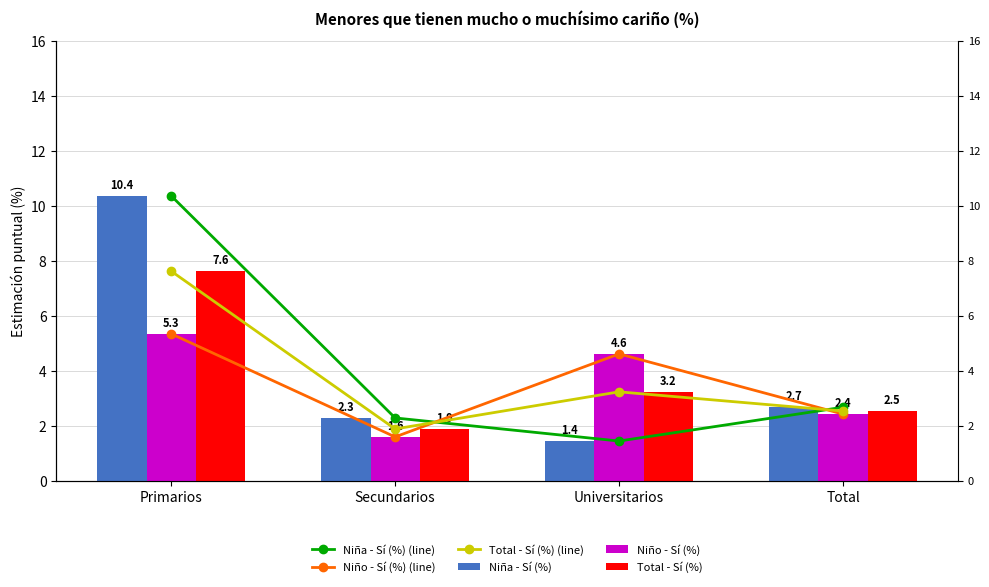

Where does the Niño - Sí (%) (line) series first go above 4?

Primarios